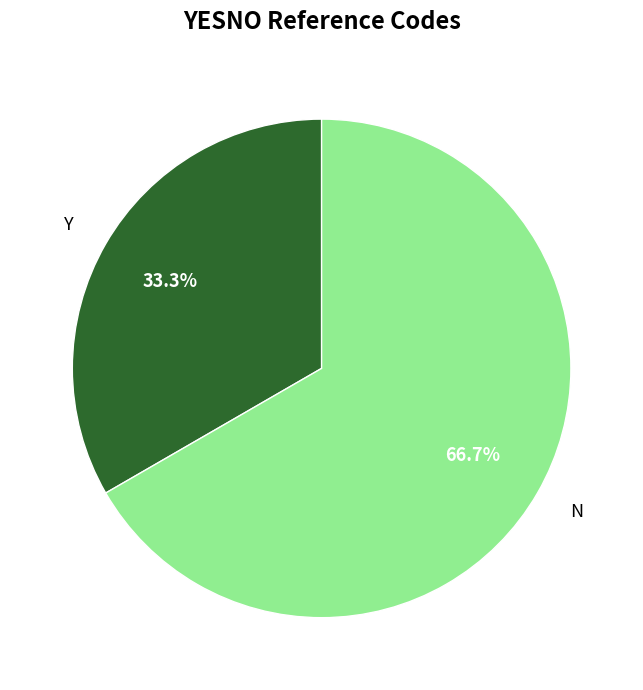

Between Y and N, which is larger?

N